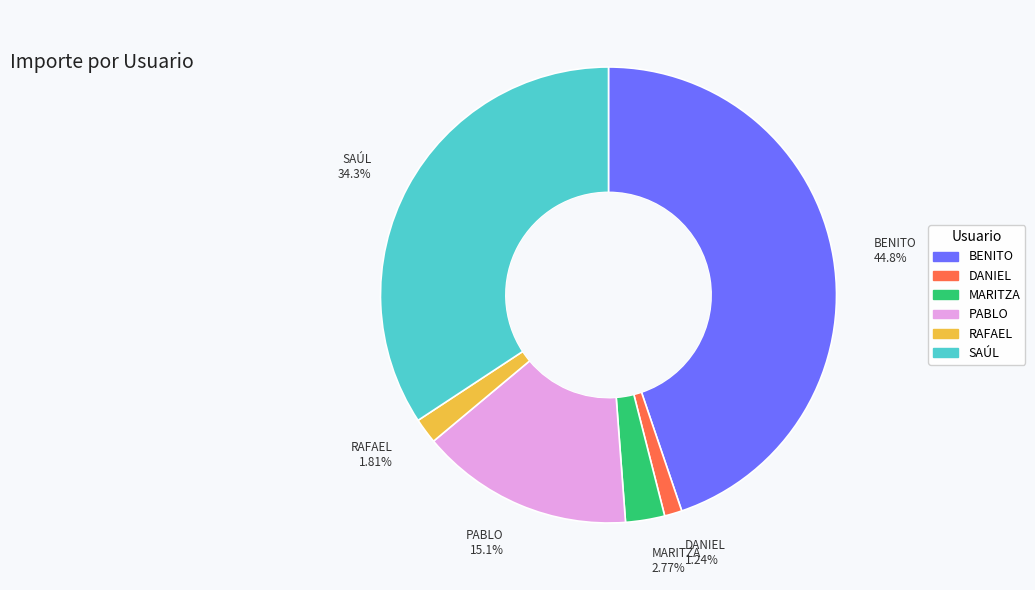

To the nearest percent, what is the difference between the largest and smallest slice percentages?

44%